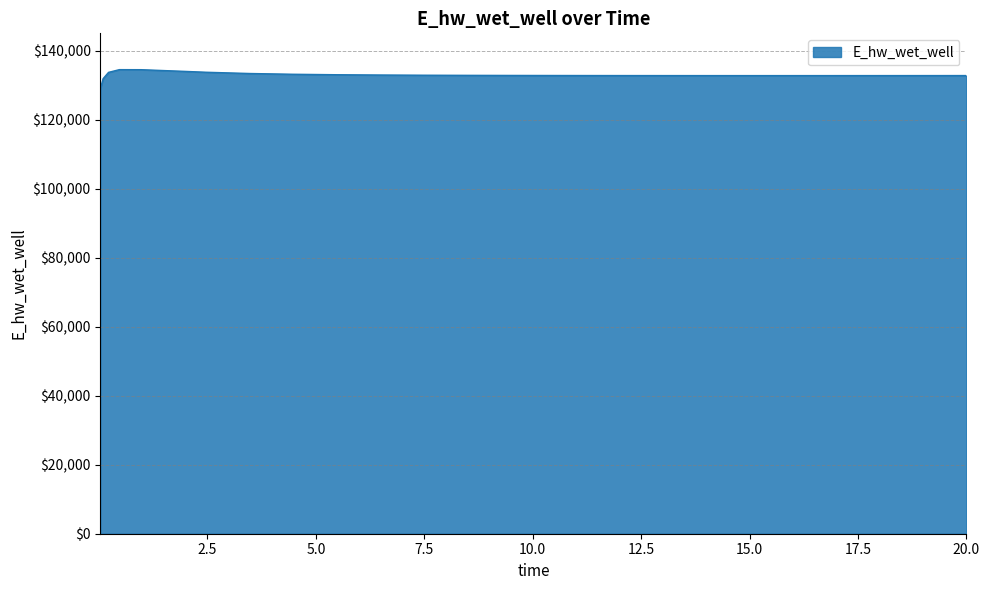

What is the difference between the maximum and minimum values?

5465.0